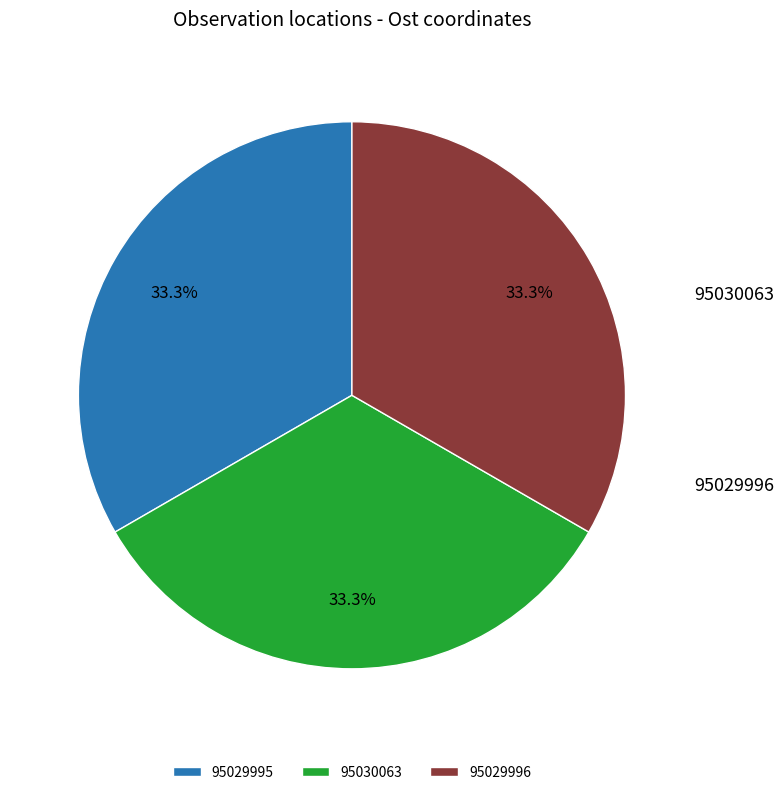

How many slices are in this pie chart?

3